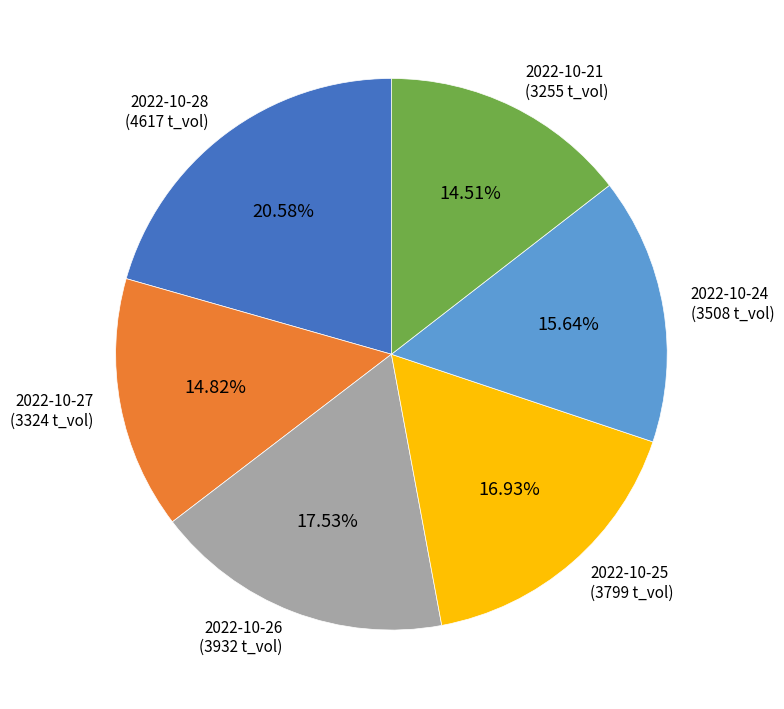

To the nearest percent, what is the average slice percentage?

17%